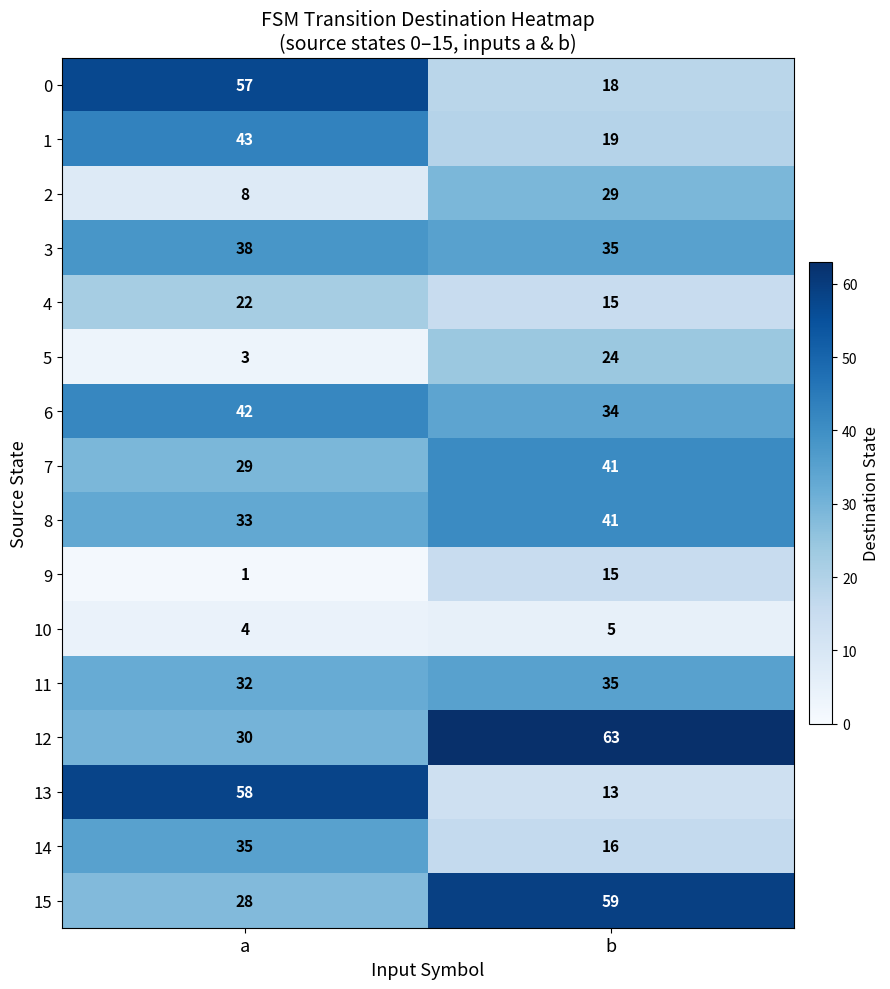

How many series are shown in this chart?

16